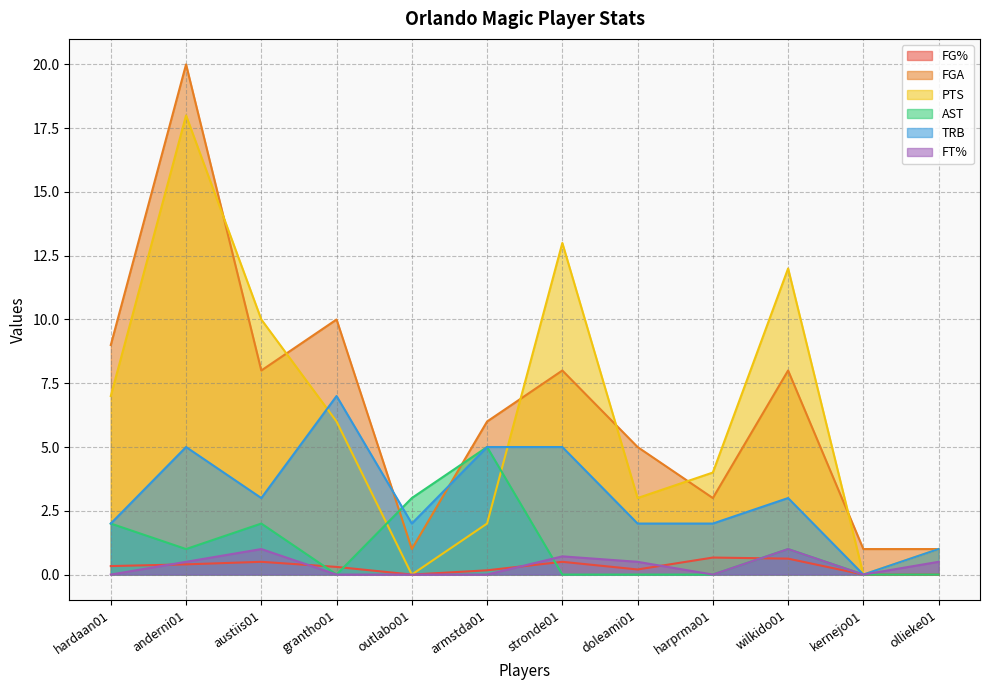

Which series has the widest spread of values?

FGA